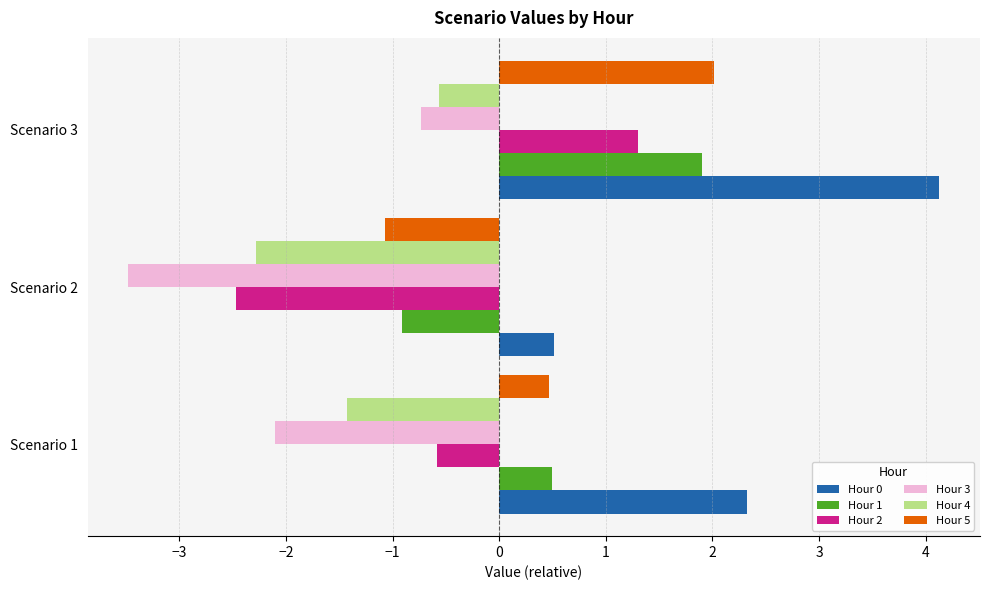

The value of Hour 4 at Scenario 3 is -0.6. True or false?

True